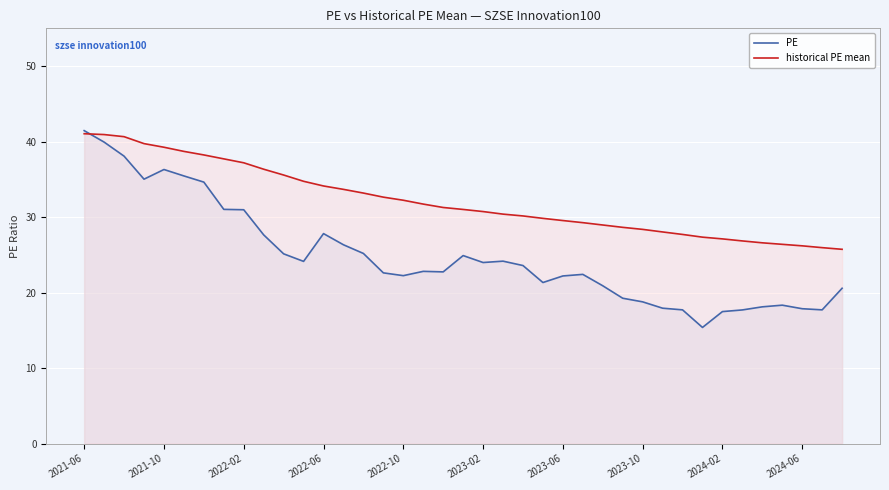

What is the difference between the maximum and second lowest values in the historical PE mean series?

15.1